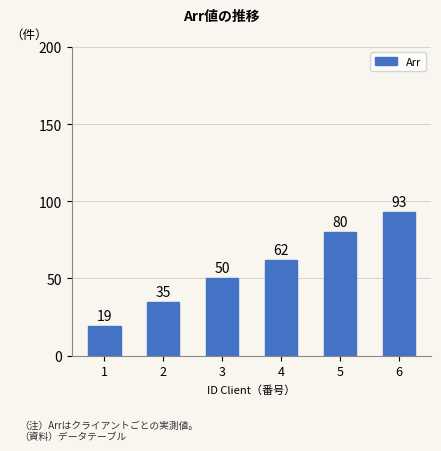

How many bars are there in total?

6